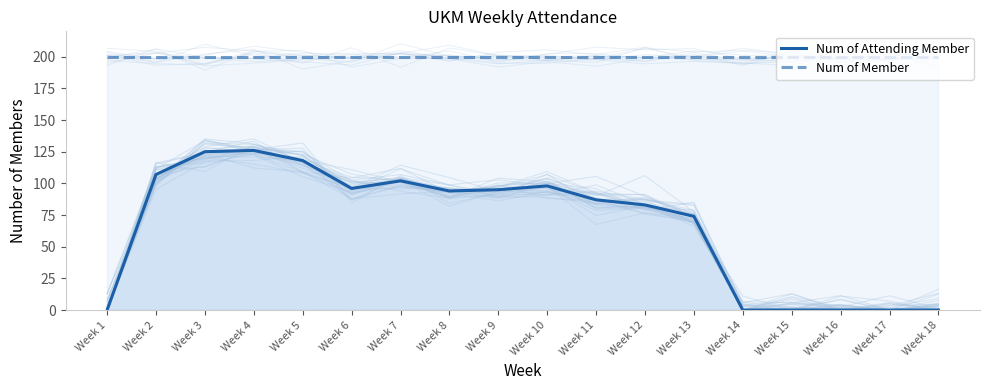

Between Week 3 and Week 12, which series saw the biggest shift?

Num of Attending Member